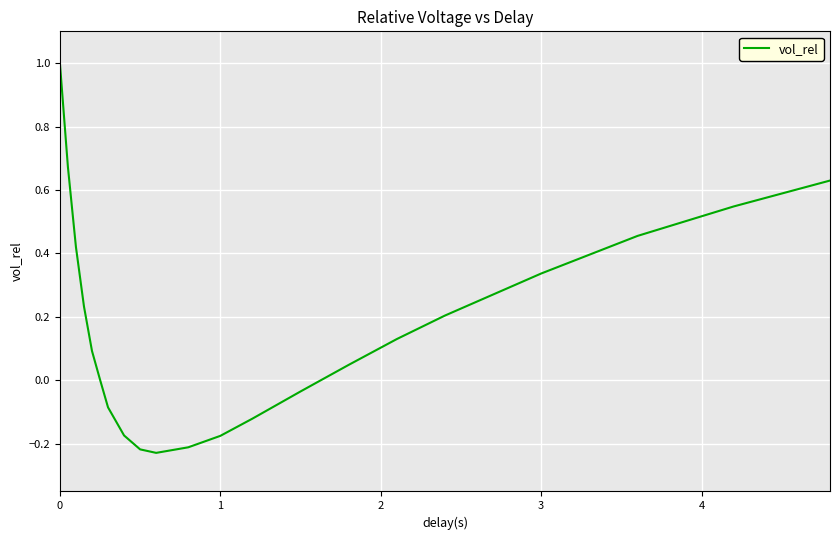

What is the difference between the maximum and minimum values?

1.2